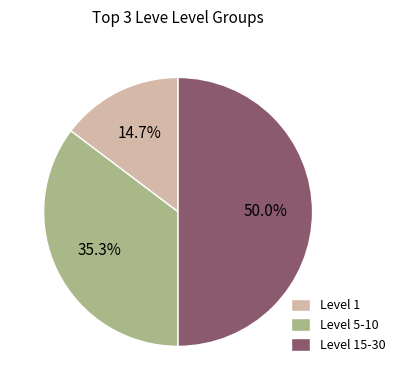

Does Level 5-10 account for over 50% of the chart?

No